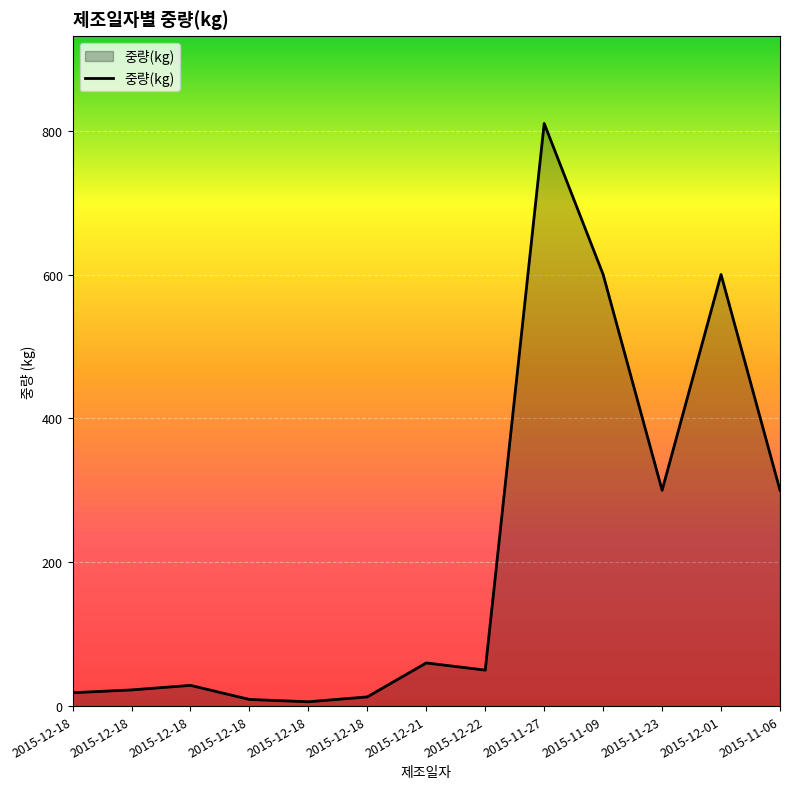

What is the average value?

216.8